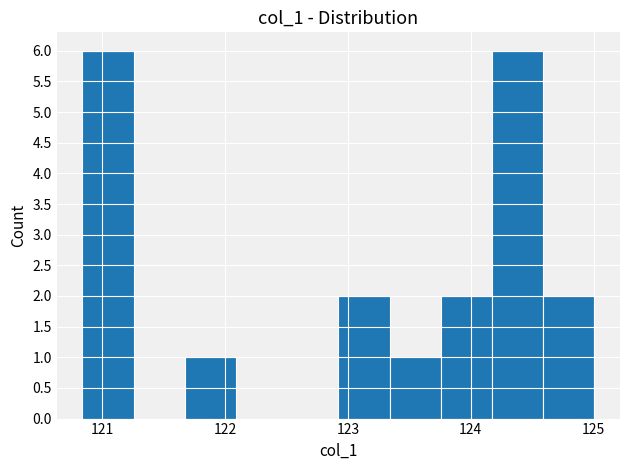

Reading left to right, transcribe this chart: for each bar, give the range it covers on the x-axis and its height. Neither the bar edges nor the heights are printed on the chart, so give them approximately, as read against the axes.

120.8 to 121.3: 6
121.3 to 121.7: 0
121.7 to 122.1: 1
122.1 to 122.5: 0
122.5 to 122.9: 0
122.9 to 123.3: 2
123.3 to 123.8: 1
123.8 to 124.2: 2
124.2 to 124.6: 6
124.6 to 125.0: 2